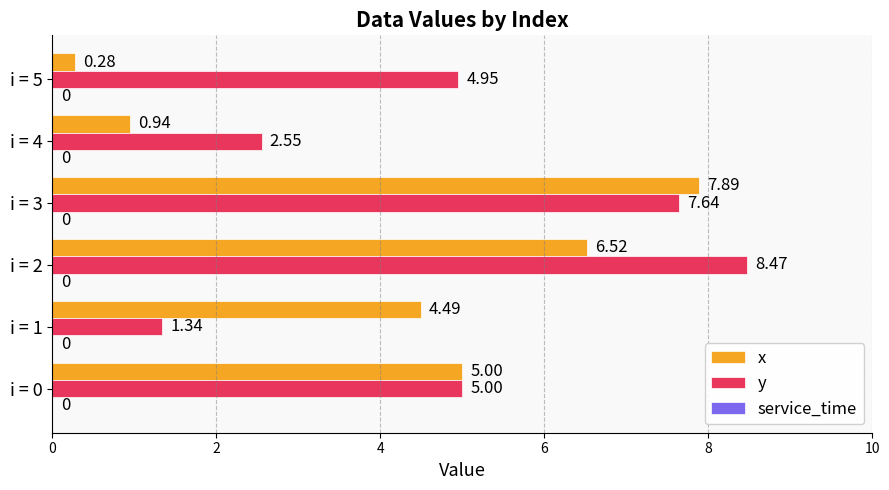

Which series has the largest range (max minus min)?

x